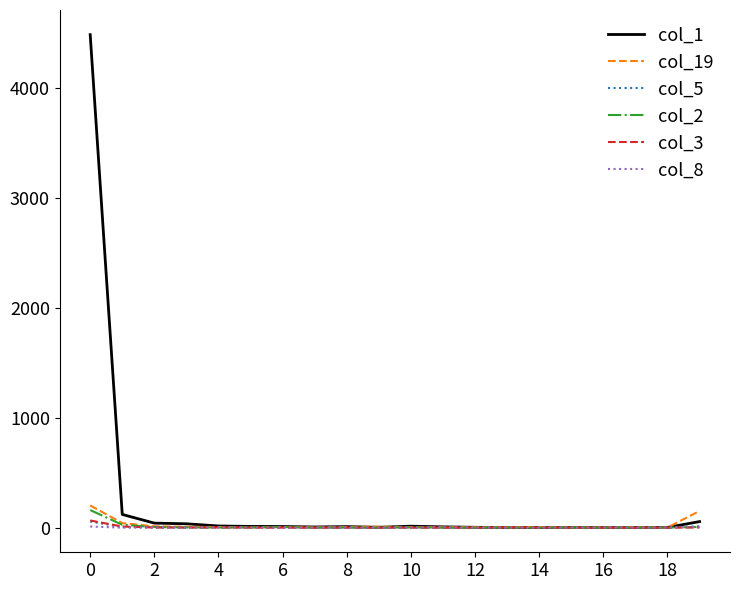

Which series has the widest spread of values?

col_1